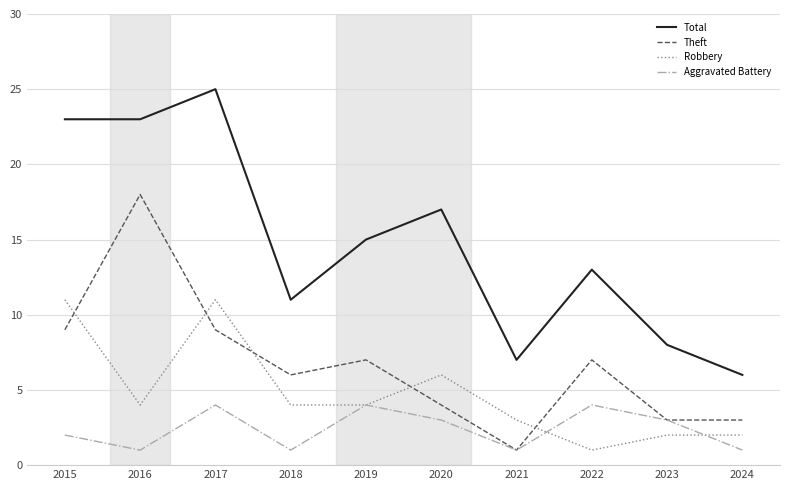

The Theft series shows 7 at 2019. True or false?

True